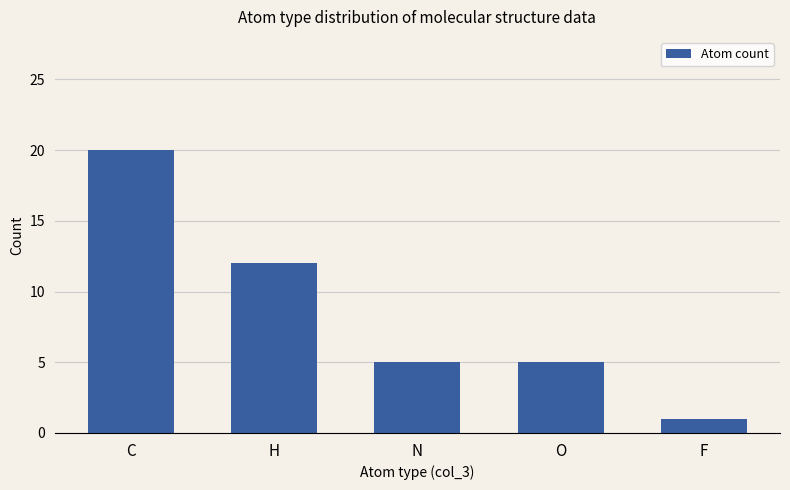

Does the chart contain stacked bars?

No